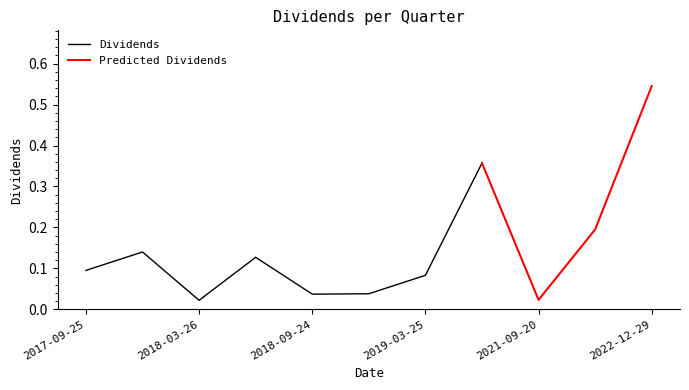

Where is the first local maximum?

2017-12-27